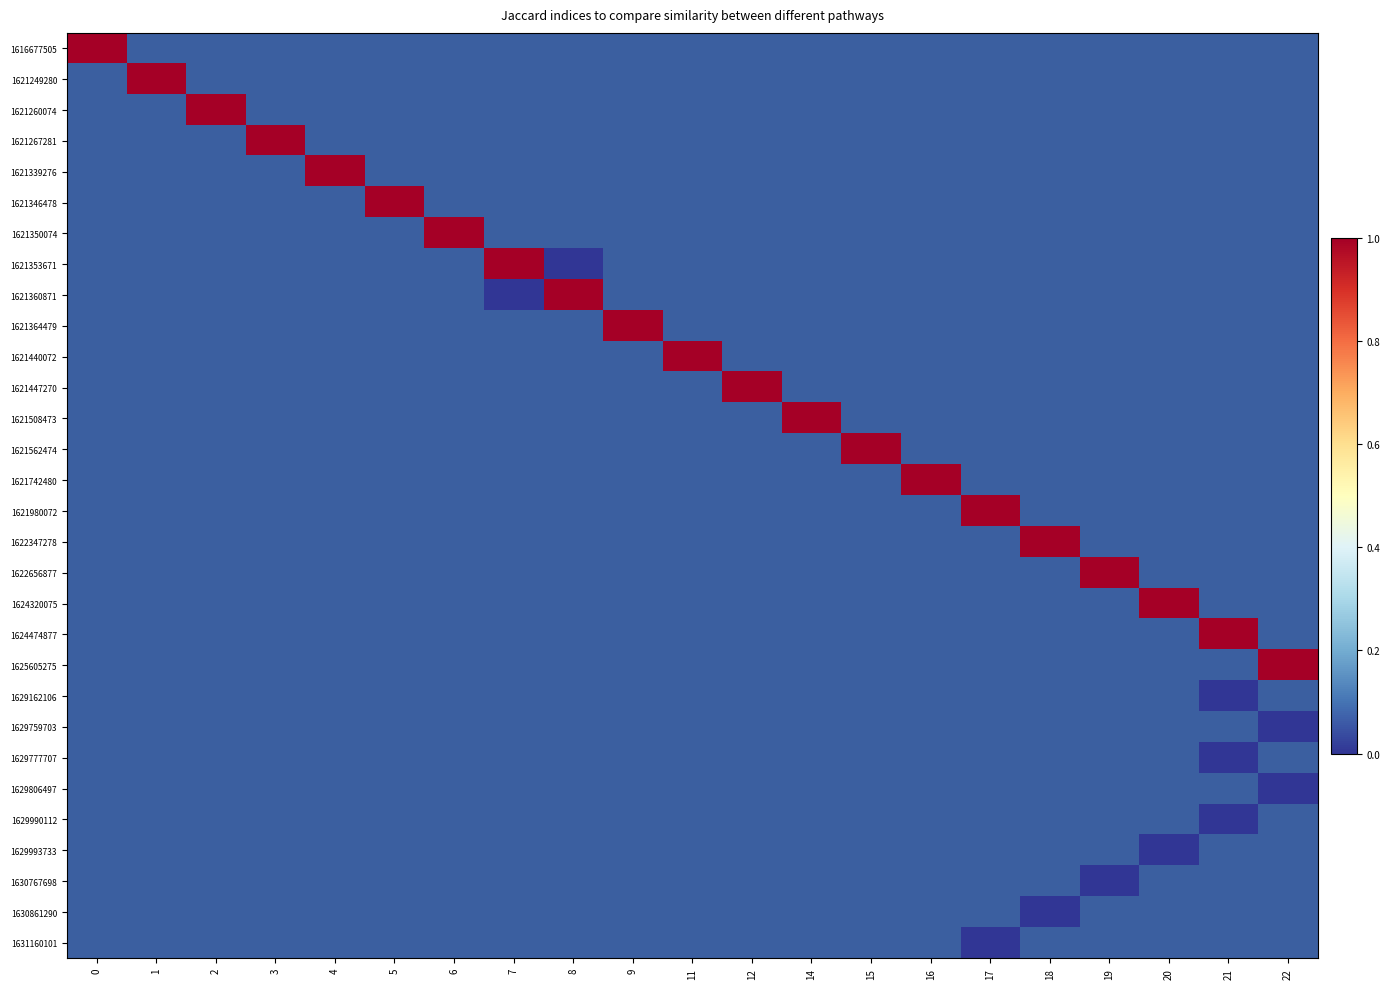

Count the number of data series in this chart.

30